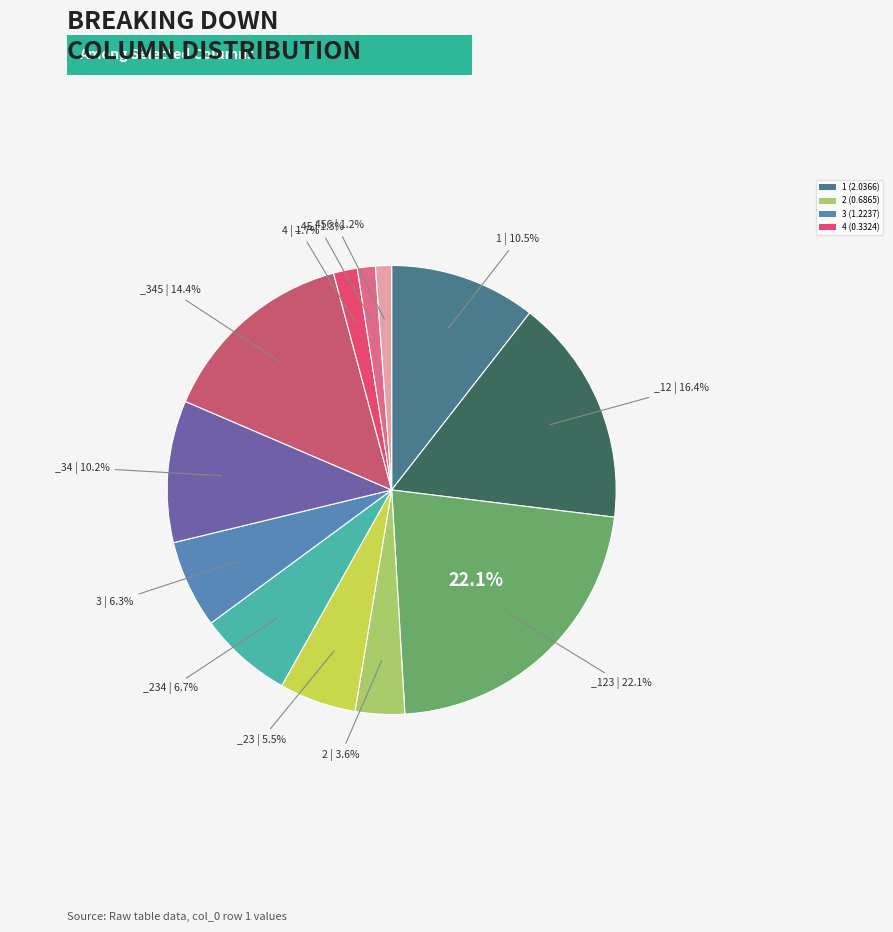

What is the largest slice in the pie chart?

_123